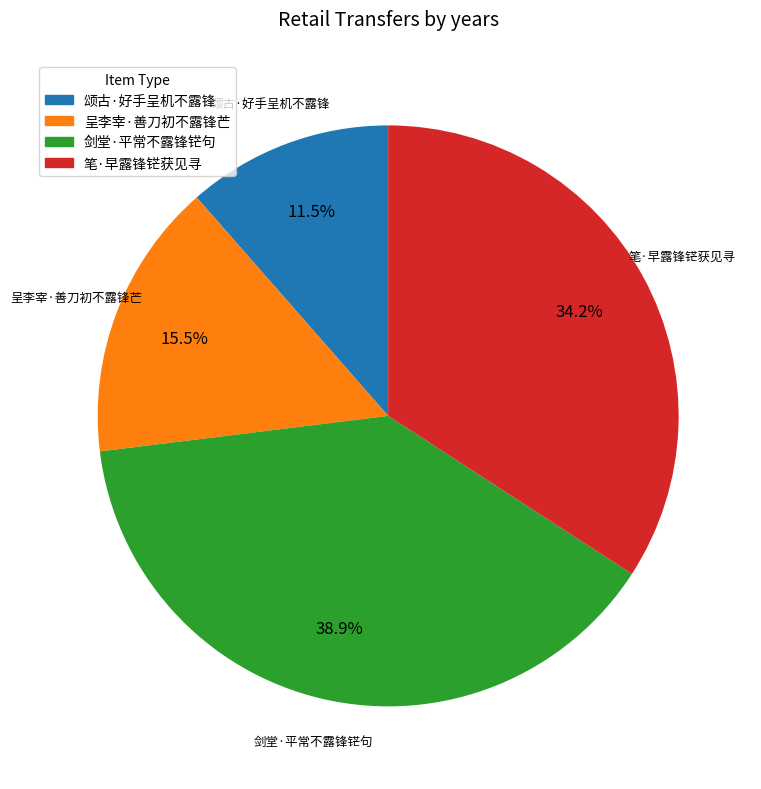

To the nearest percent, what portion does 笔·早露锋铓获见寻 represent?

34%